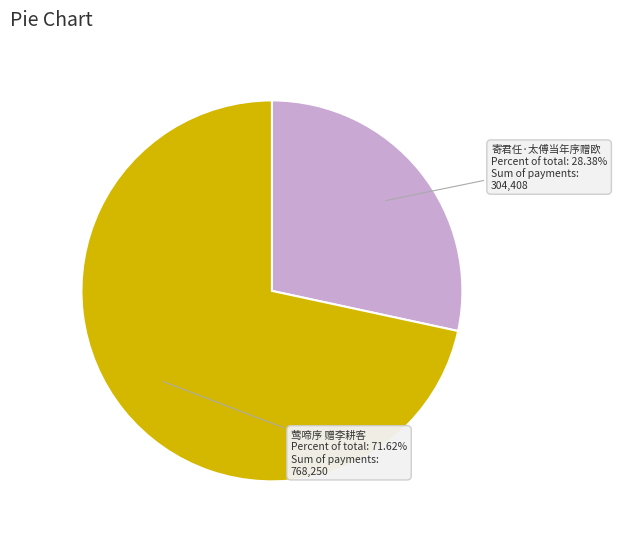

To the nearest percent, what percentage of the pie is 寄君任·太傅当年序赠欧?

28%